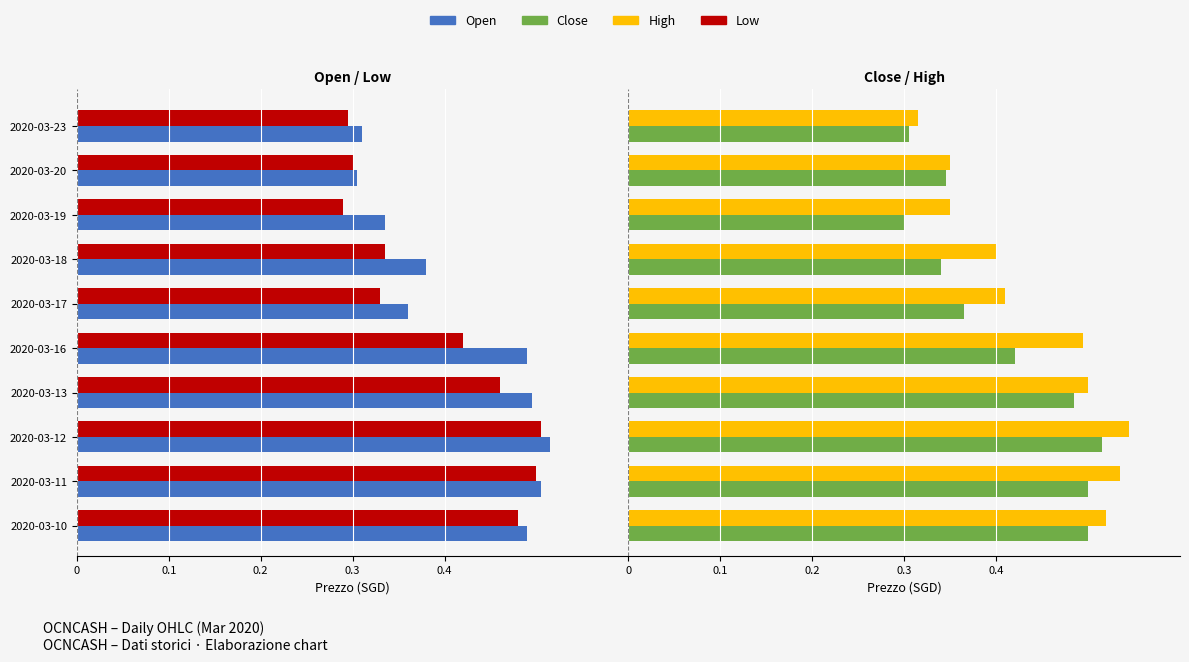

The close series shows 0.4 at 2020-03-16. True or false?

True